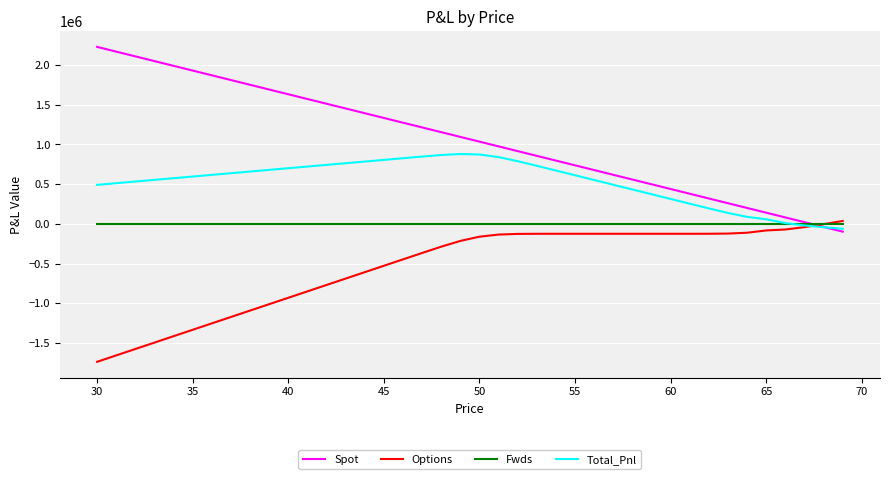

True or false: Spot and Total_Pnl intersect in this chart.

True